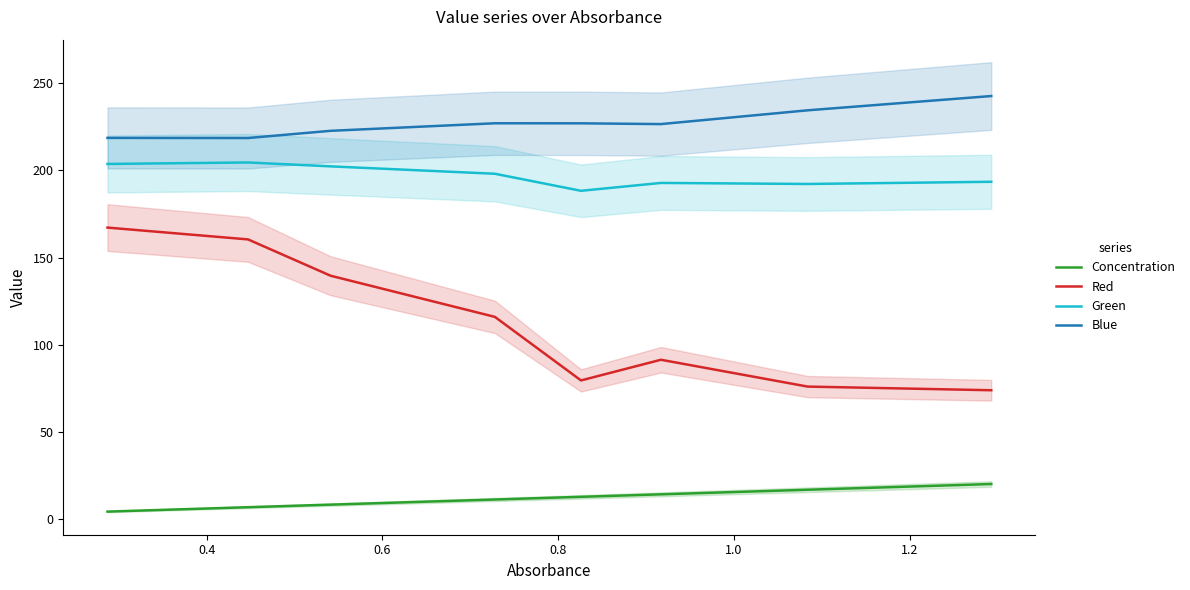

True or false: Green has more than 1 interior local peaks.

True